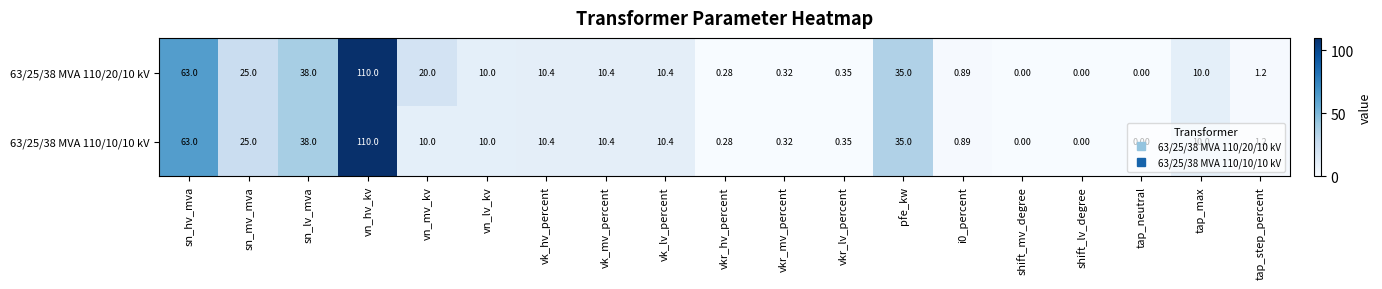

Which label corresponds to the largest value in the chart?

vn_hv_kv